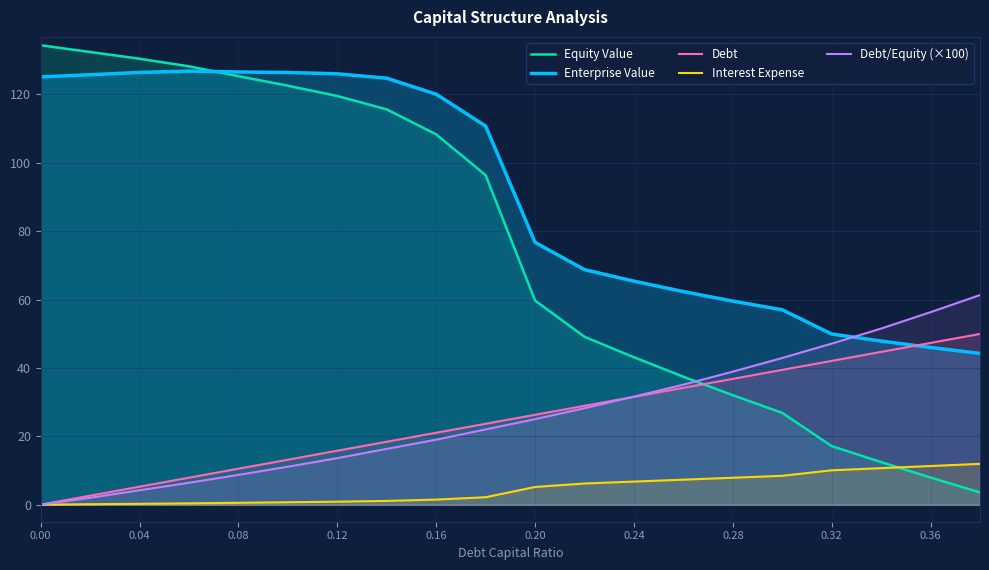

At how many categories does at least one series exceed 92?

10